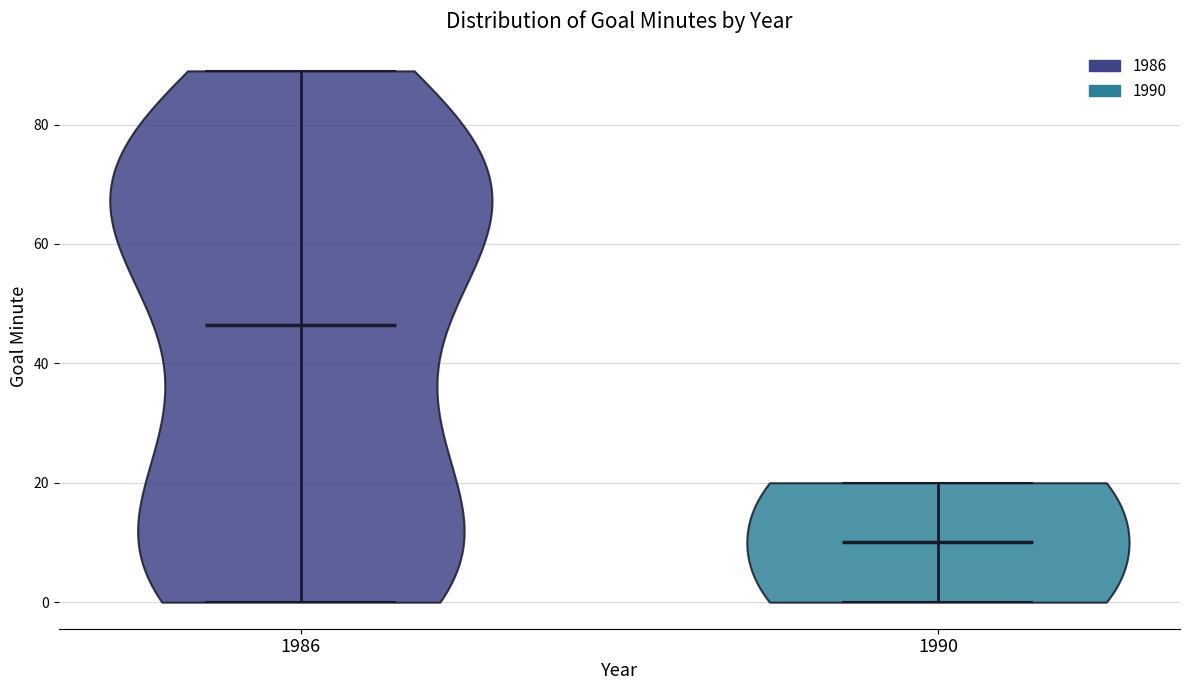

Reading left to right, read every violin against the y-axis: where its median line is, and the lowest and highest points it reaches. The values are not printed on the chart, so give them approximately, as read against the axis.

1986: median line 46, lowest point 0, highest point 90
1990: median line 10, lowest point 0, highest point 20